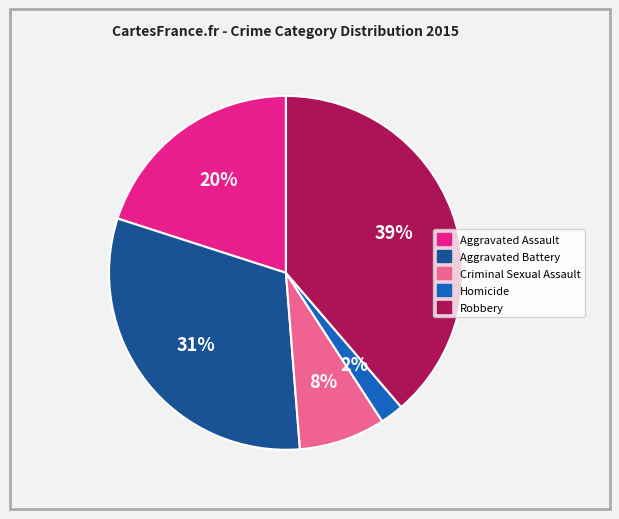

Is Homicide the majority of the pie?

No